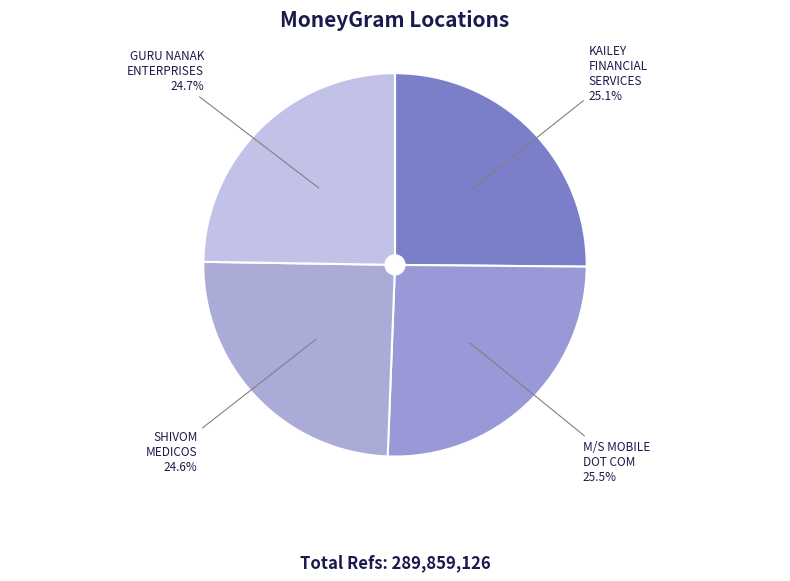

Count the number of slices in the pie.

4